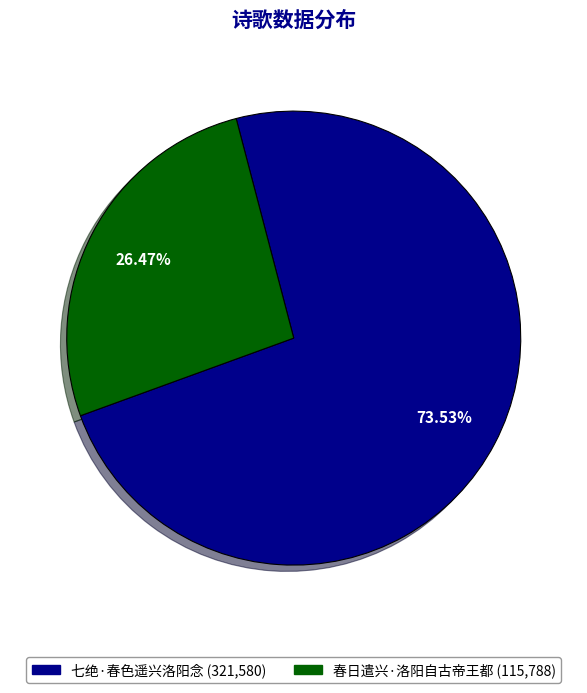

How many segments does this pie chart have?

2